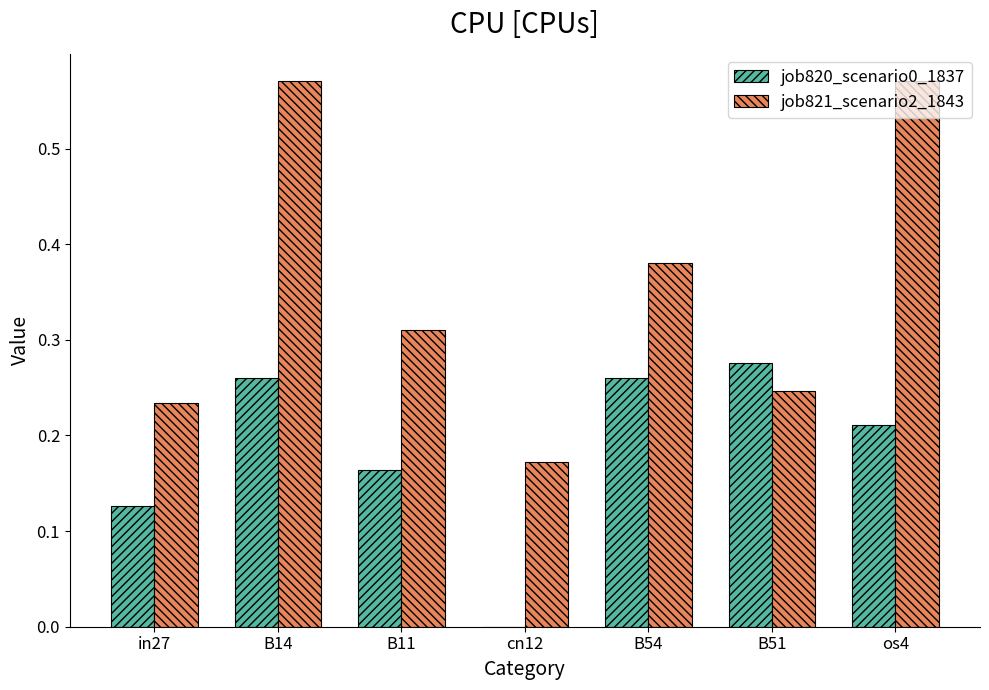

What is the sum of the job820_scenario0_1837 values at os4 and B51?

0.5